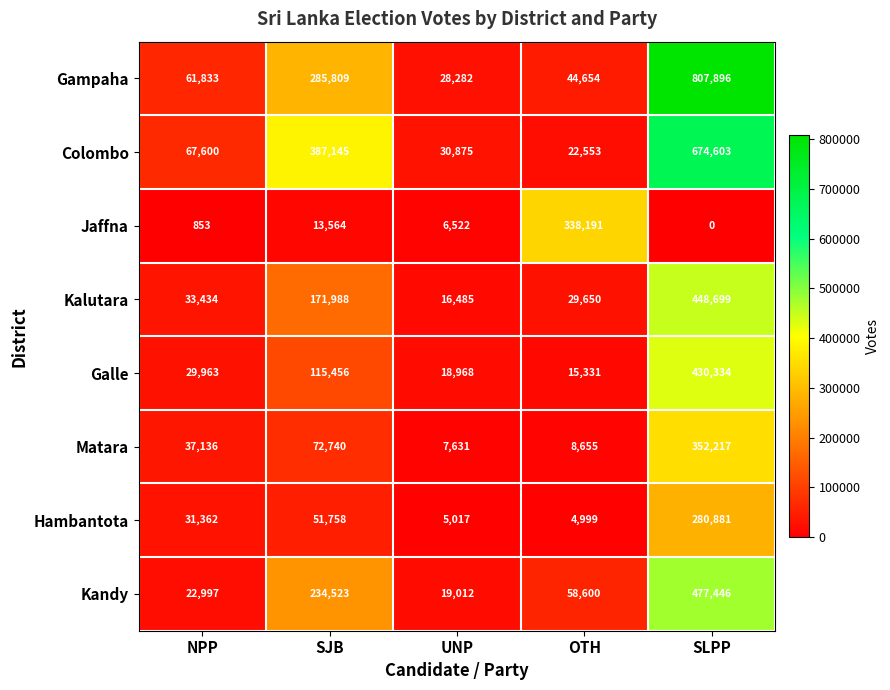

The Gampaha series shows 42771 at UNP. True or false?

False